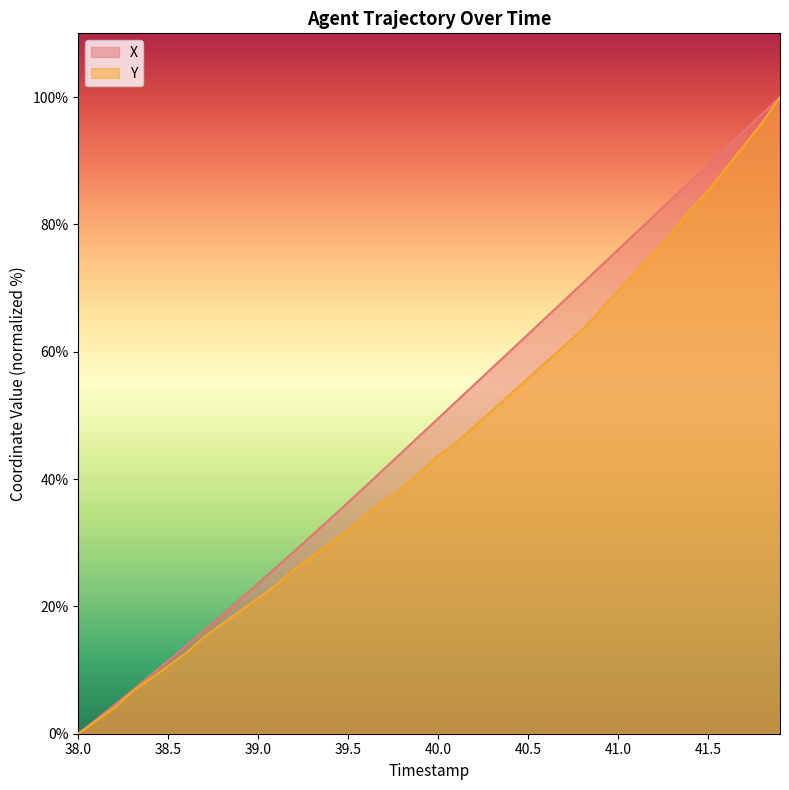

What are all the series names shown in the legend?

X, Y